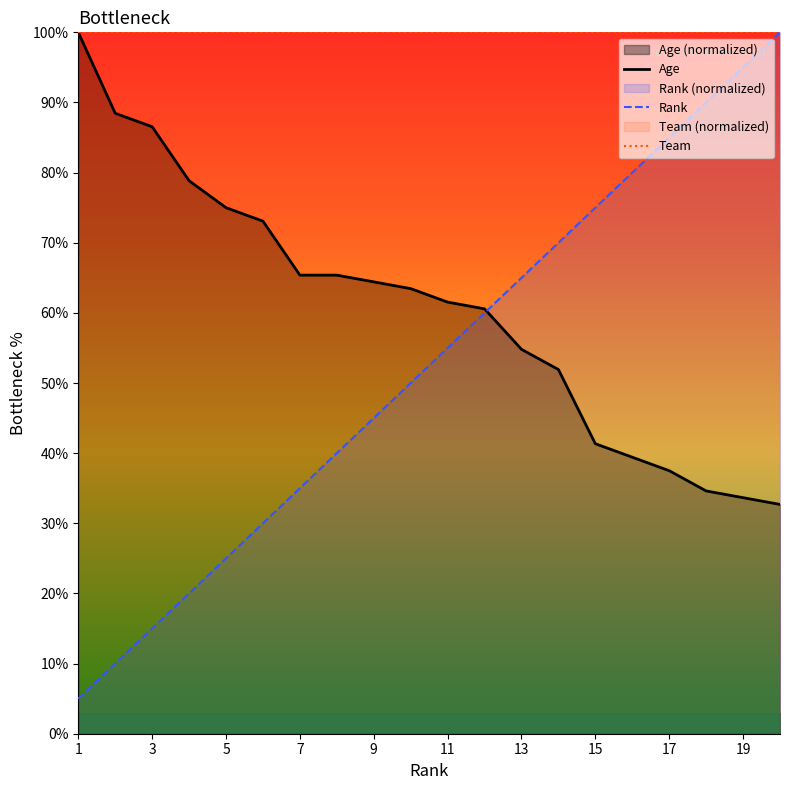

Where does the Age series first go above 63?

1